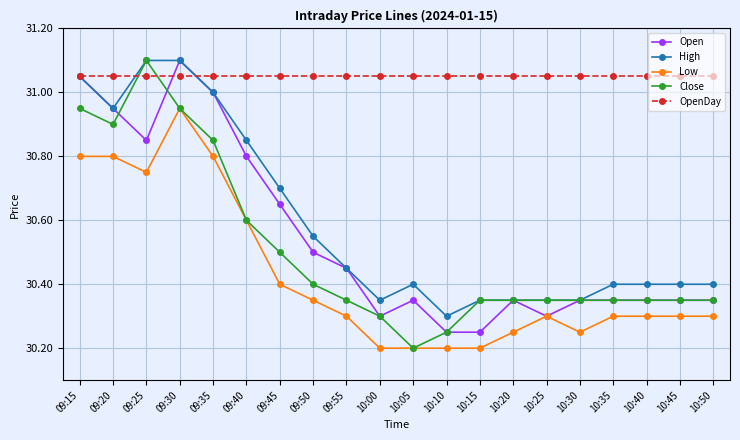

At which category is the sum across all series the highest?

09:30